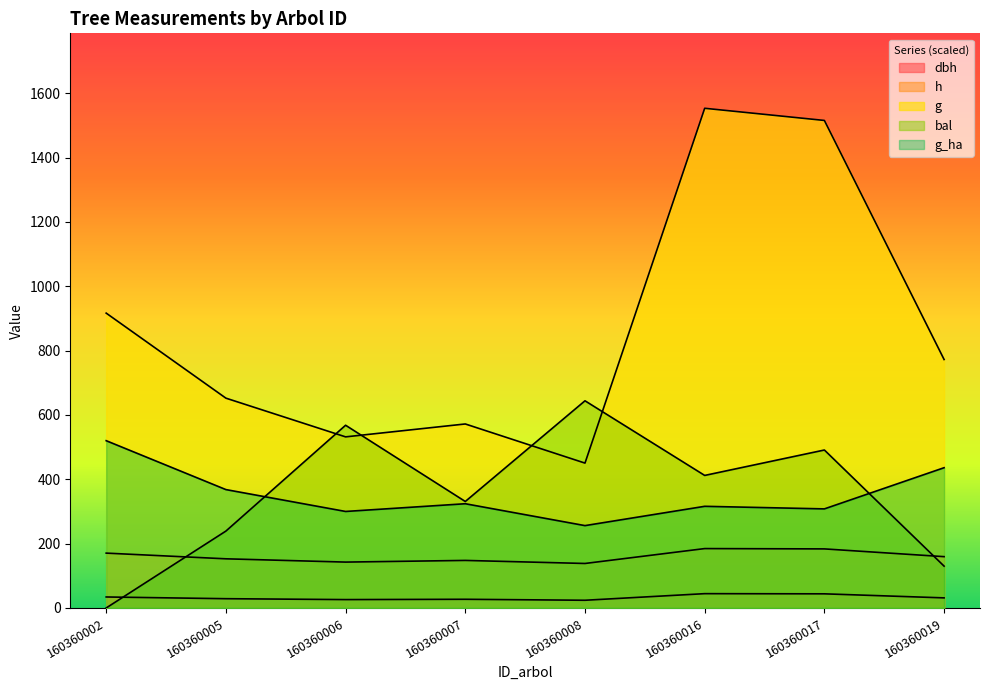

How many values in the dbh series exceed 31?

4